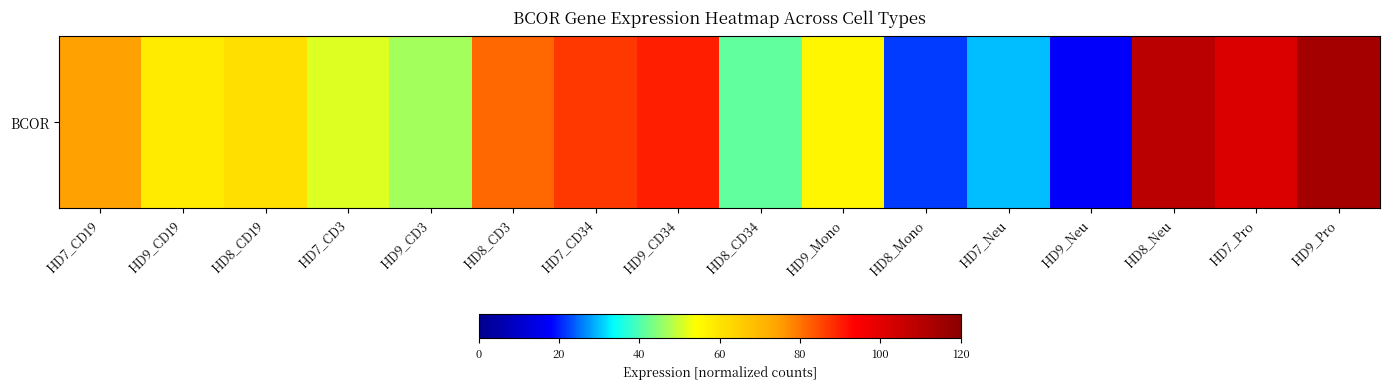

What is the ratio of the value at HD9_Mono to the value at HD7_CD19?

0.7